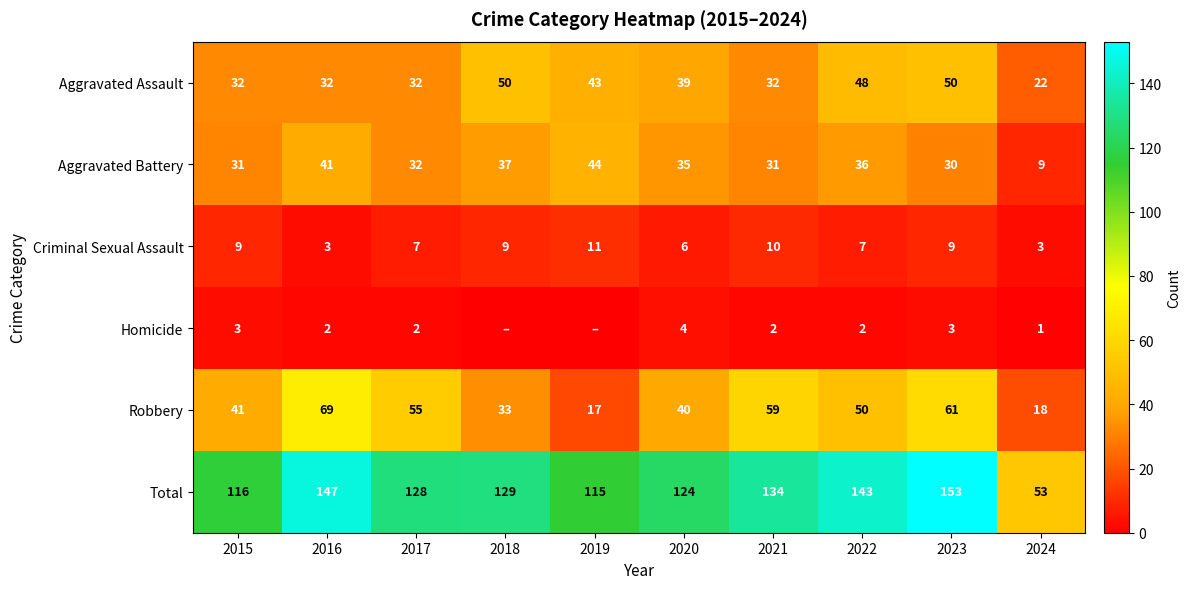

What is the spread (max minus min) of values at 2023?

150